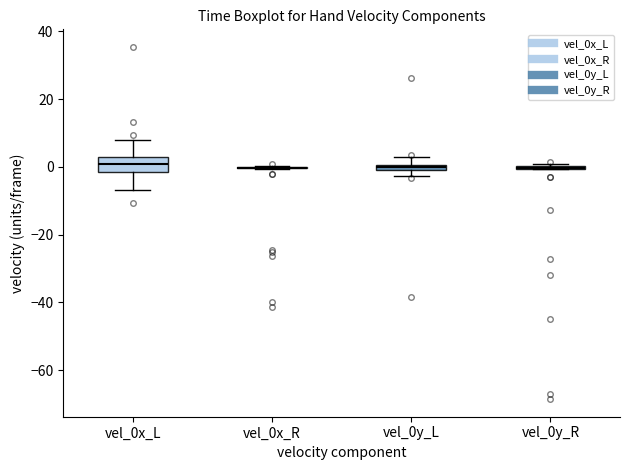

Which box is the tallest, from its lower edge to its upper edge?

vel_0x_L